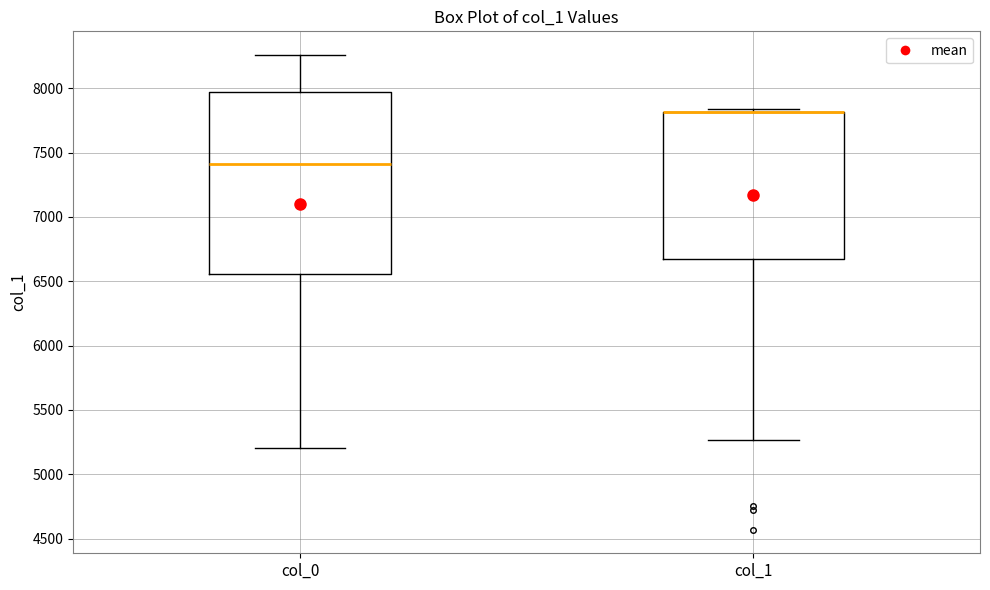

Which box is the tallest, from its lower edge to its upper edge?

col_0